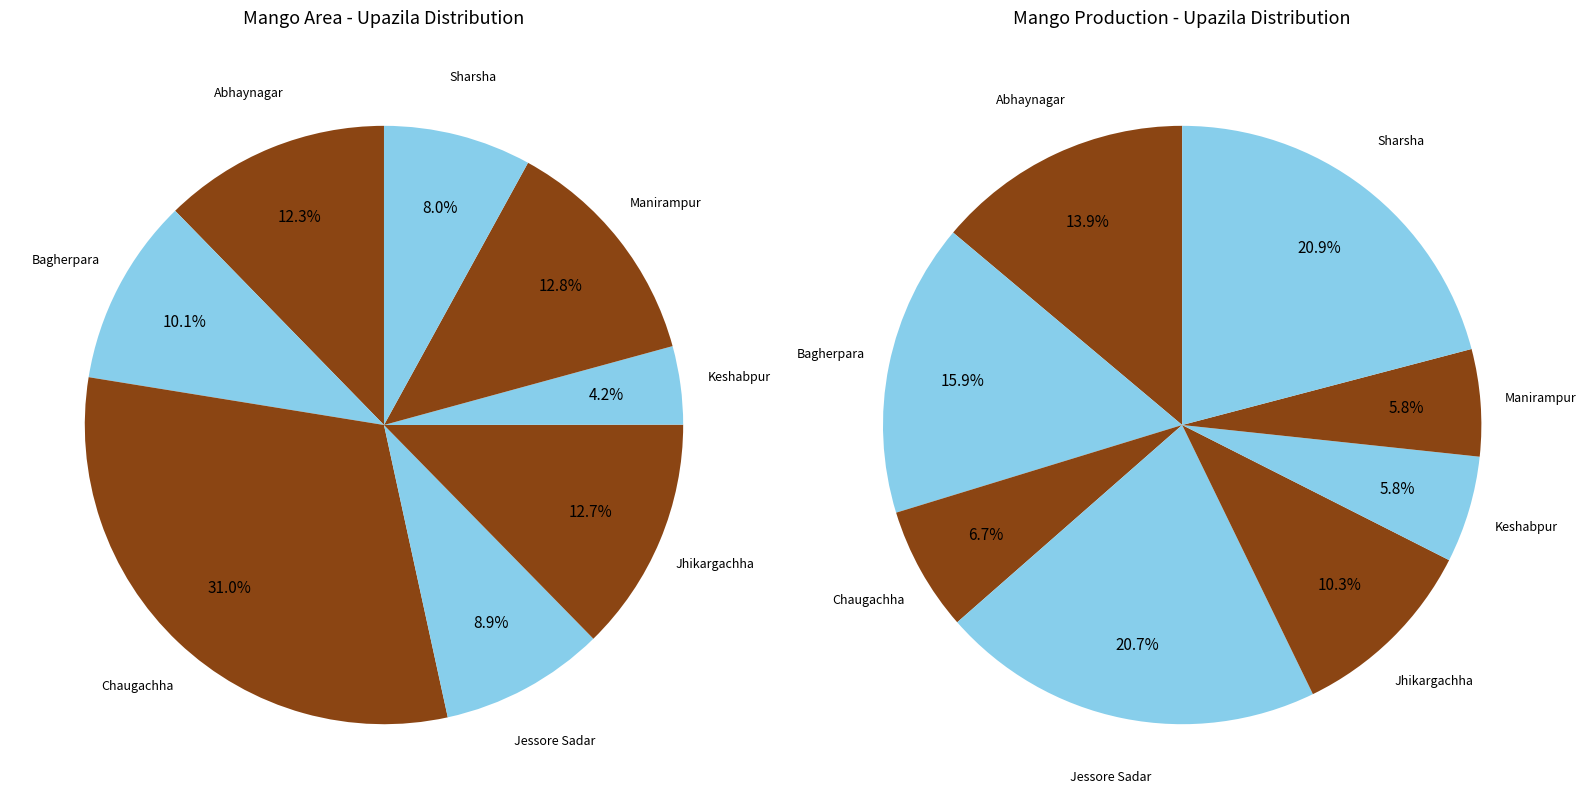

Is there any slice that represents more than half of the pie?

No